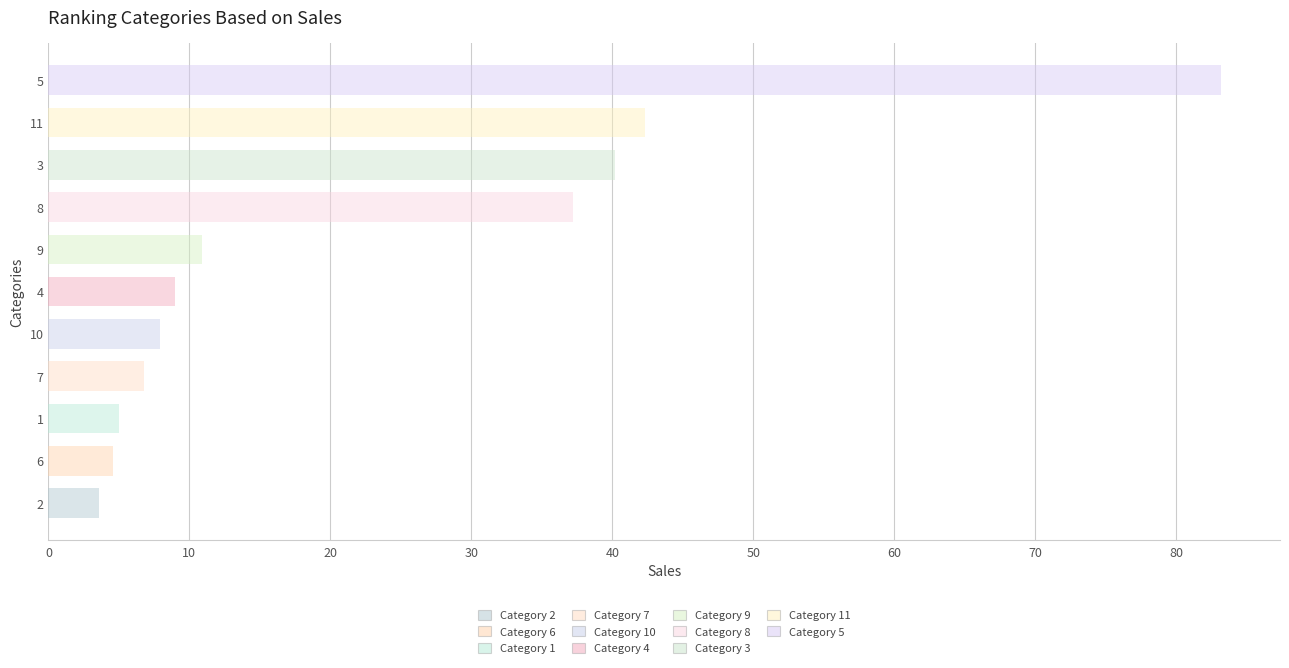

Are the bars grouped side by side (vs. stacked)?

No